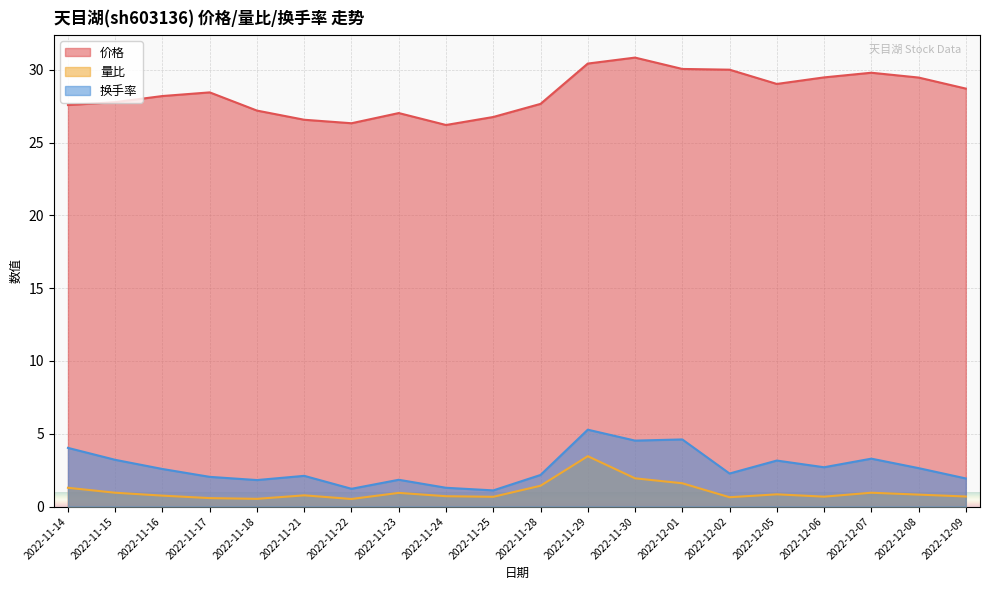

At which category does the chart reach its peak across all series?

2022-11-30